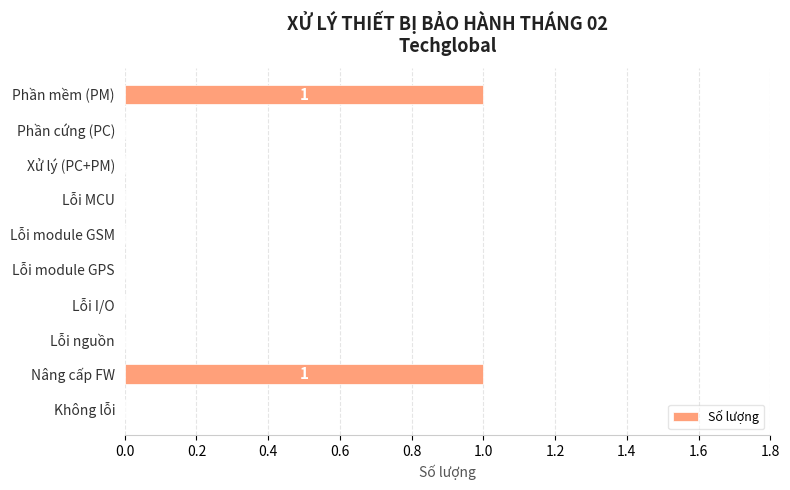

What is the change in value from Phần cứng (PC) to Nâng cấp FW?

+1